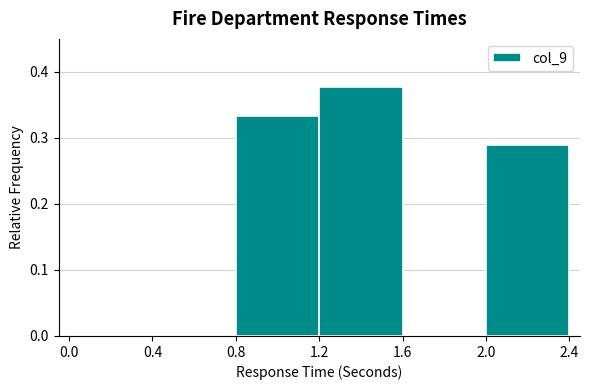

Reading left to right, list every bar in this chart as the range it spans on the x-axis followed by its height. The values are not printed on the chart, so give them approximately, as read against the axis.

0.0 to 0.4: 0
0.4 to 0.8: 0
0.8 to 1.2: 0.33
1.2 to 1.6: 0.38
1.6 to 2.0: 0
2.0 to 2.4: 0.29